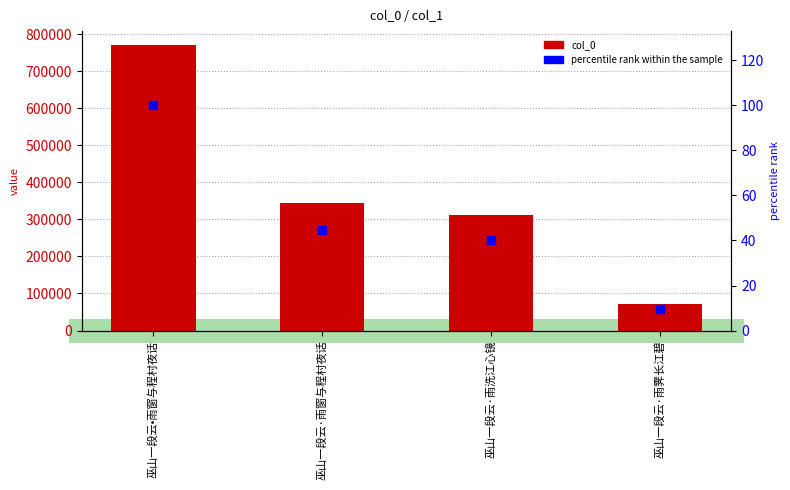

What are all the series names shown in the legend?

col_0, percentile rank within the sample